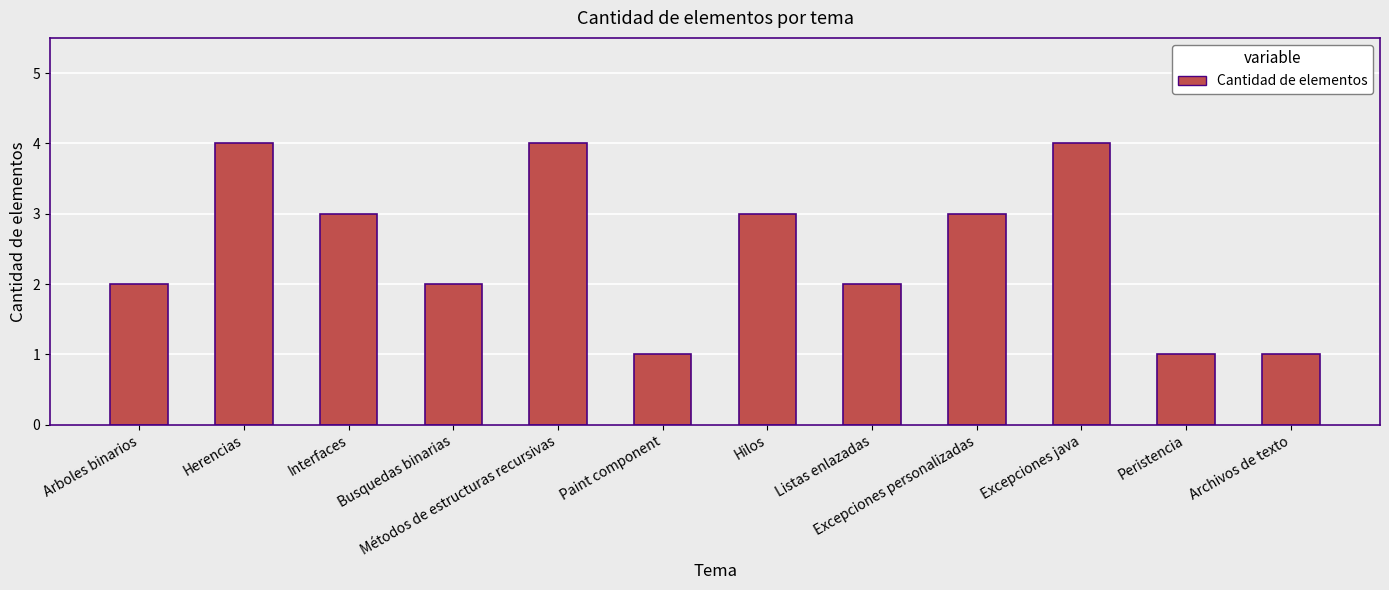

What value does the data have at Excepciones personalizadas?

3